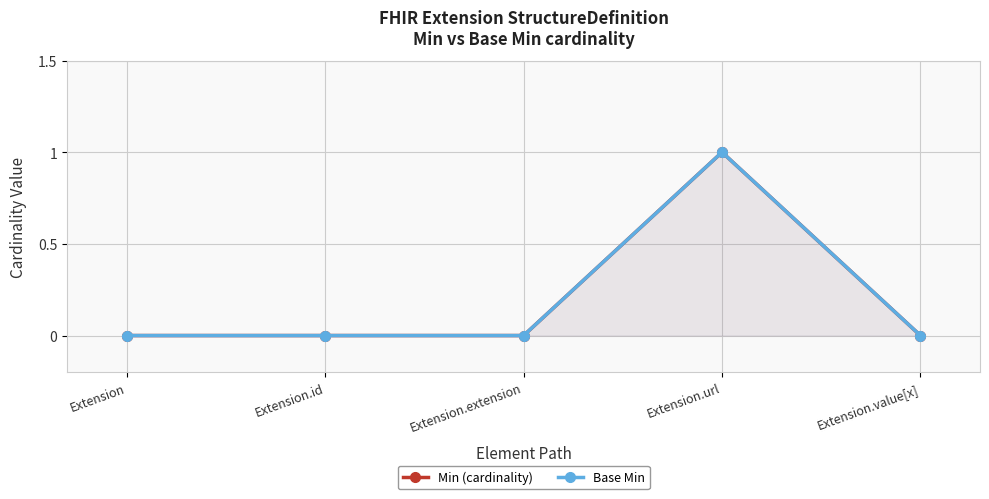

The value of Base Min at Extension.url is 1. True or false?

True